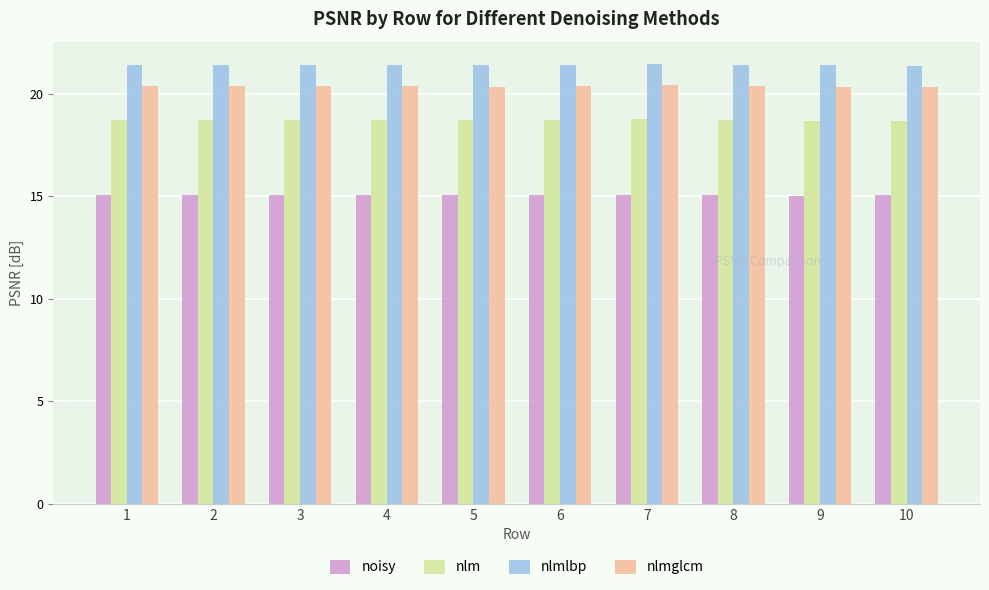

Are the bars horizontal?

No